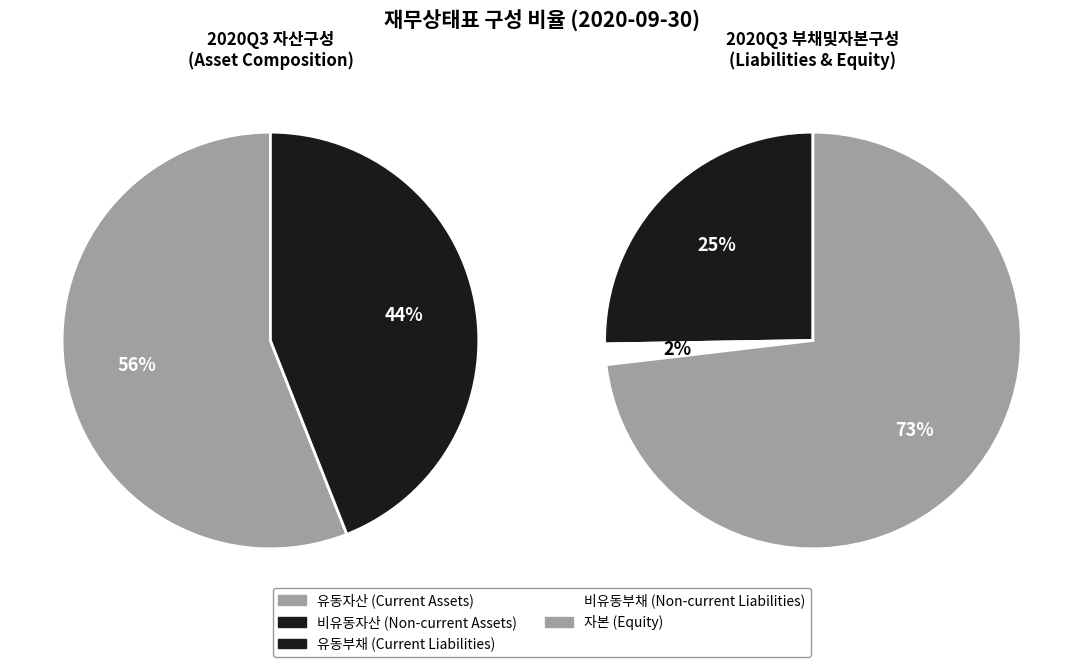

How many slices are in this pie chart?

5